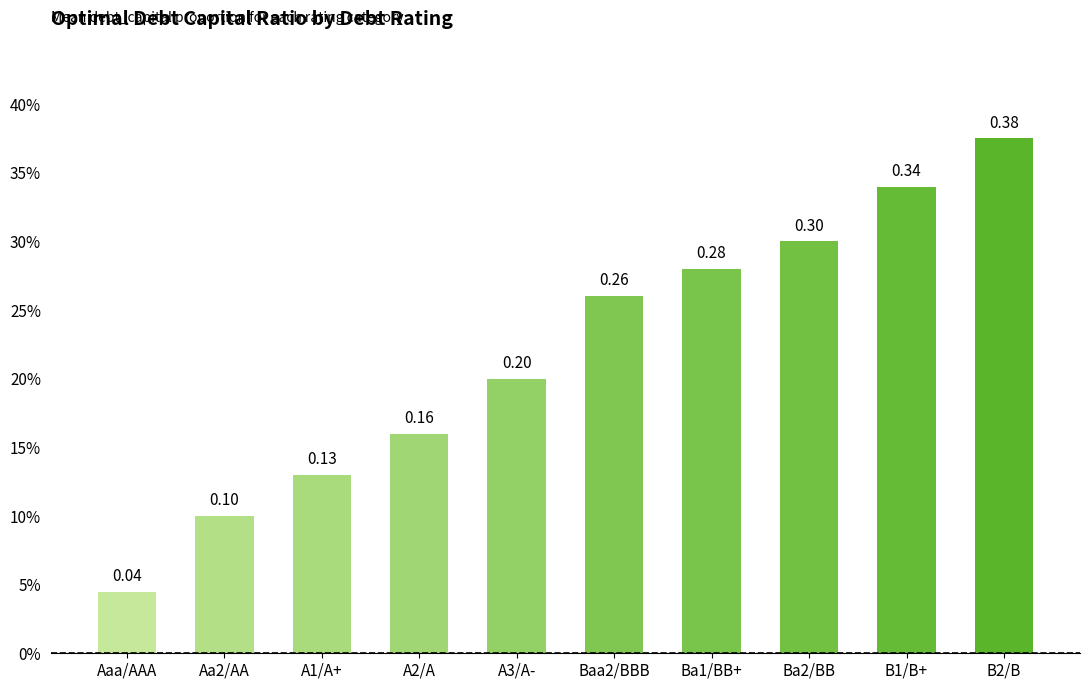

What is the sum of all values?

2.2